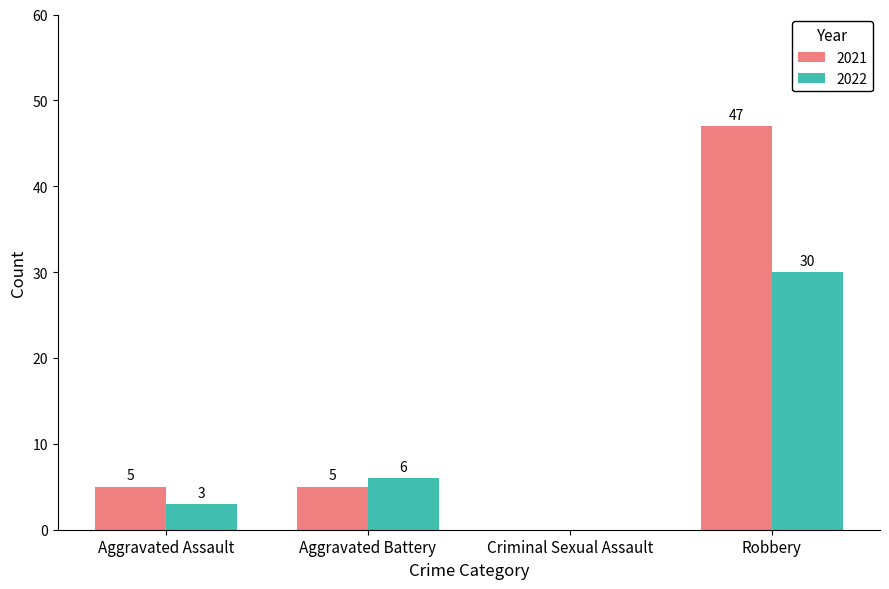

What is the maximum value for 2021?

47